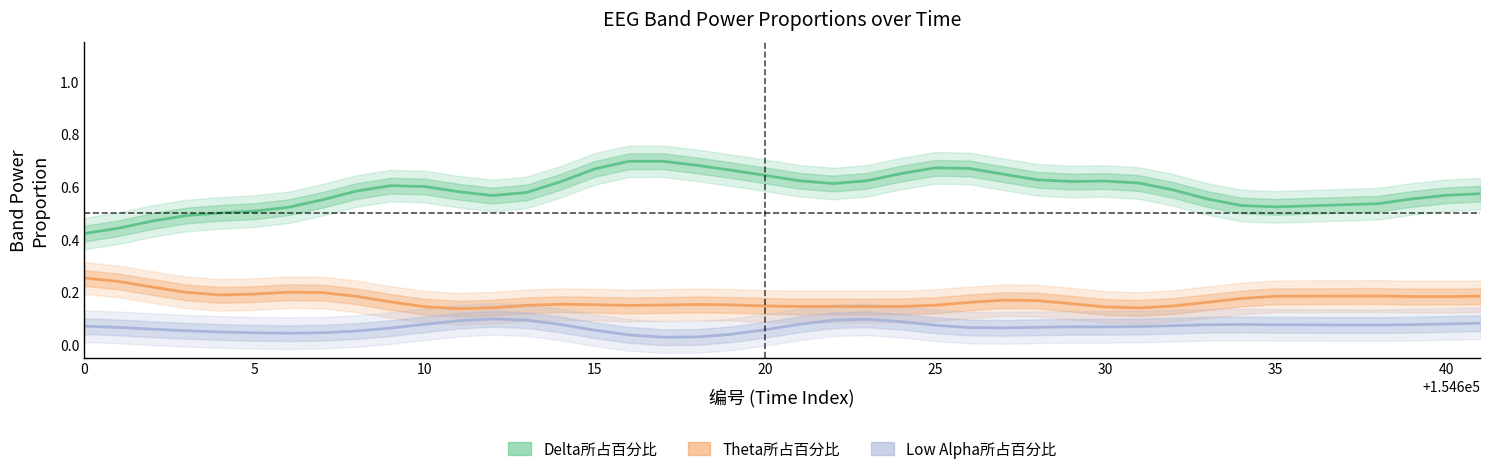

True or false: Low Alpha所占百分比 and Delta所占百分比 cross at least once.

False